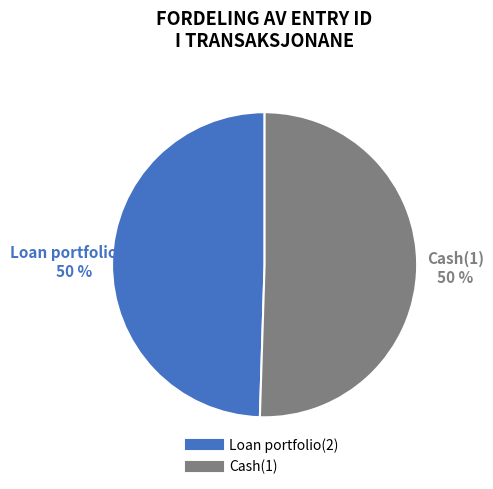

How many segments does this pie chart have?

2